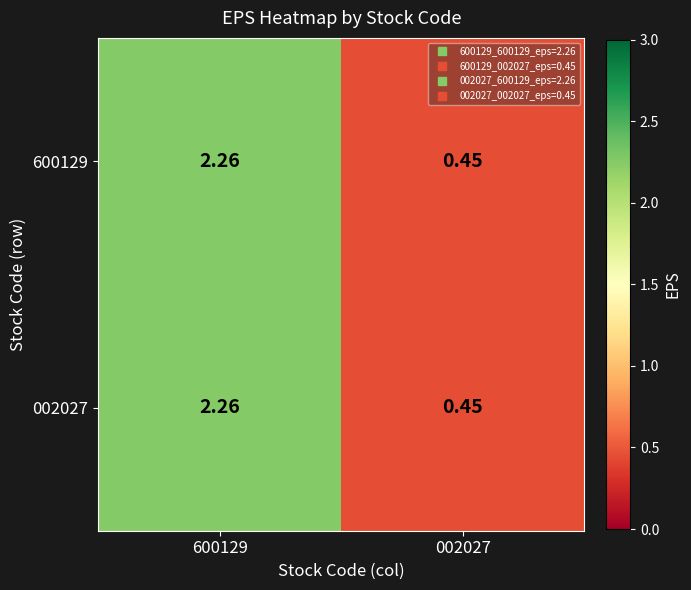

Is the value of 600129 at 002027 greater than the value of 002027 at 600129?

No